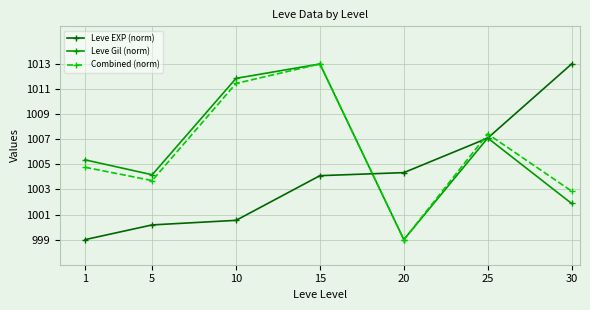

What is the total value across all series at 20?

3002.3